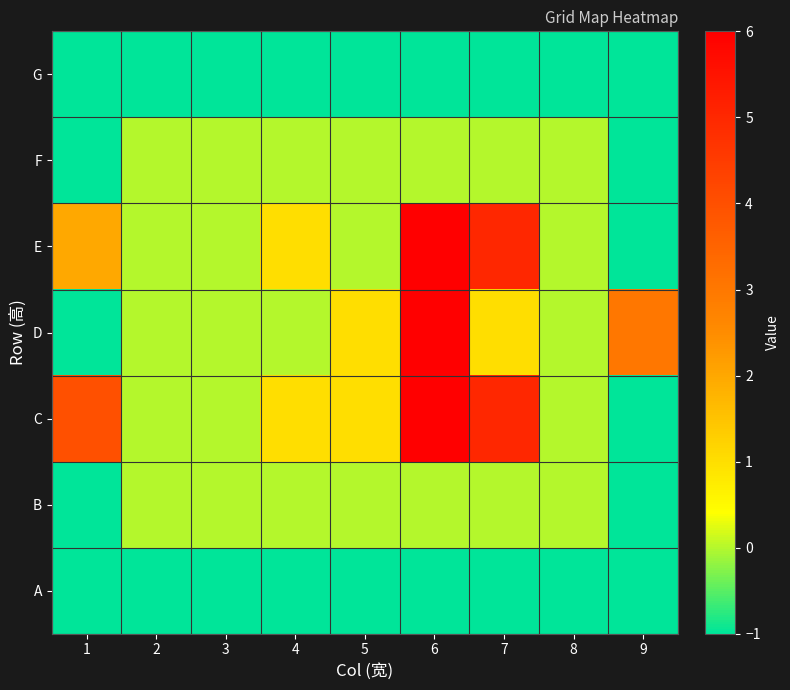

Reading right to left, list all the values displayed in this chart.

G: 9=-1	8=-1	7=-1	6=-1	5=-1	4=-1	3=-1	2=-1	1=-1
F: 9=-1	8=0	7=0	6=0	5=0	4=0	3=0	2=0	1=-1
E: 9=-1	8=0	7=5	6=6	5=0	4=1	3=0	2=0	1=2
D: 9=3	8=0	7=1	6=6	5=1	4=0	3=0	2=0	1=-1
C: 9=-1	8=0	7=5	6=6	5=1	4=1	3=0	2=0	1=4
B: 9=-1	8=0	7=0	6=0	5=0	4=0	3=0	2=0	1=-1
A: 9=-1	8=-1	7=-1	6=-1	5=-1	4=-1	3=-1	2=-1	1=-1